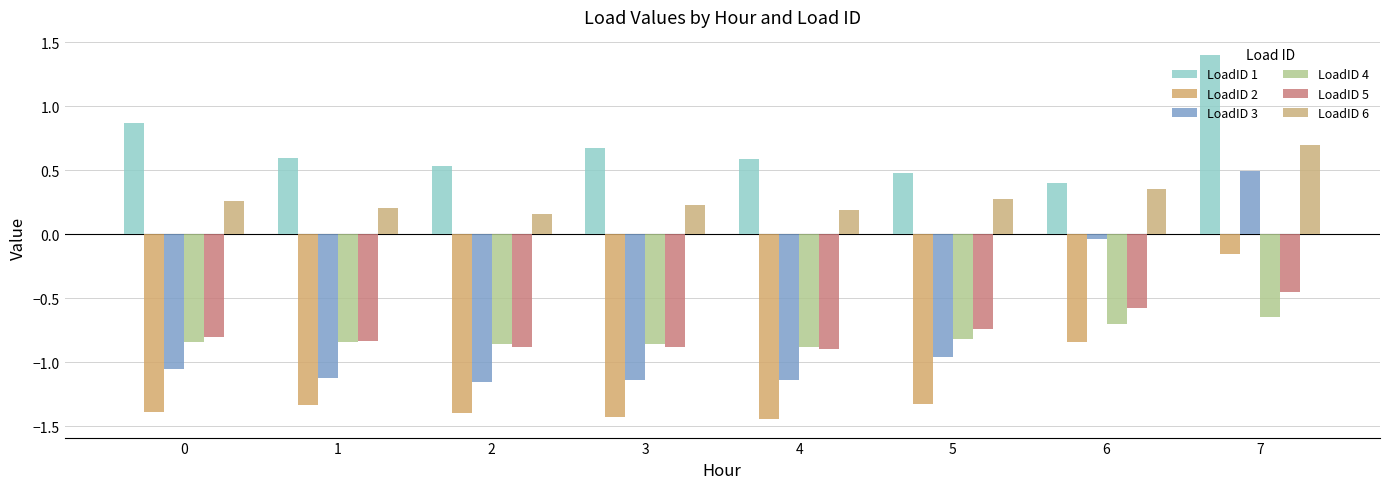

The LoadID 4 series shows -0.8 at 1. True or false?

True